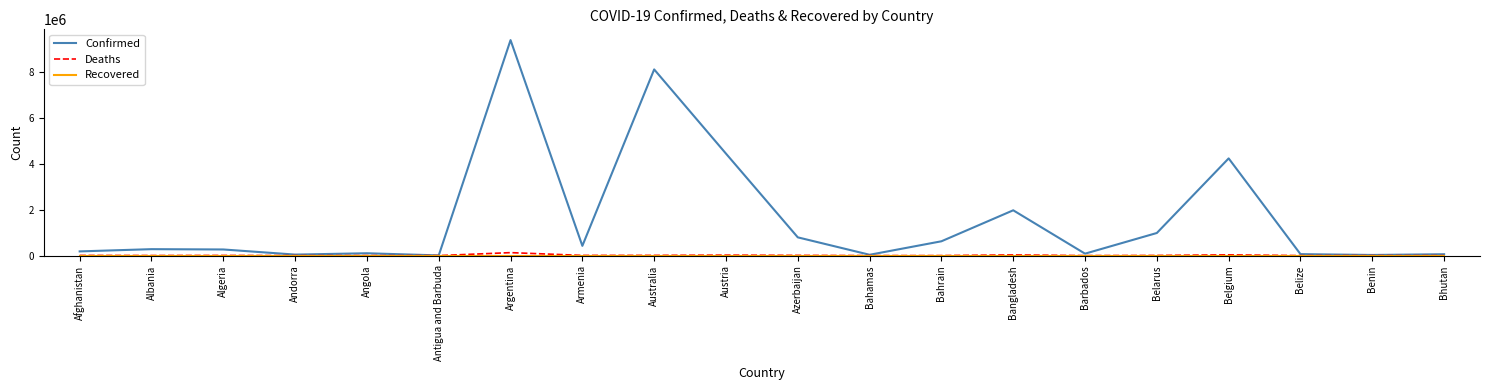

What is the total value across all series at Afghanistan?

190125